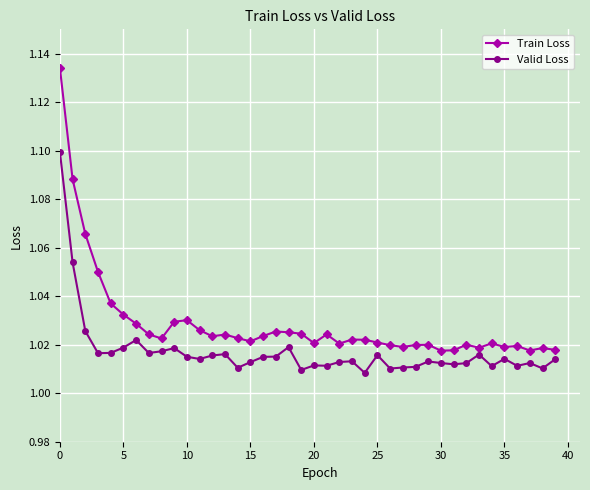

True or false: Valid Loss has more than 1 interior local peaks.

True